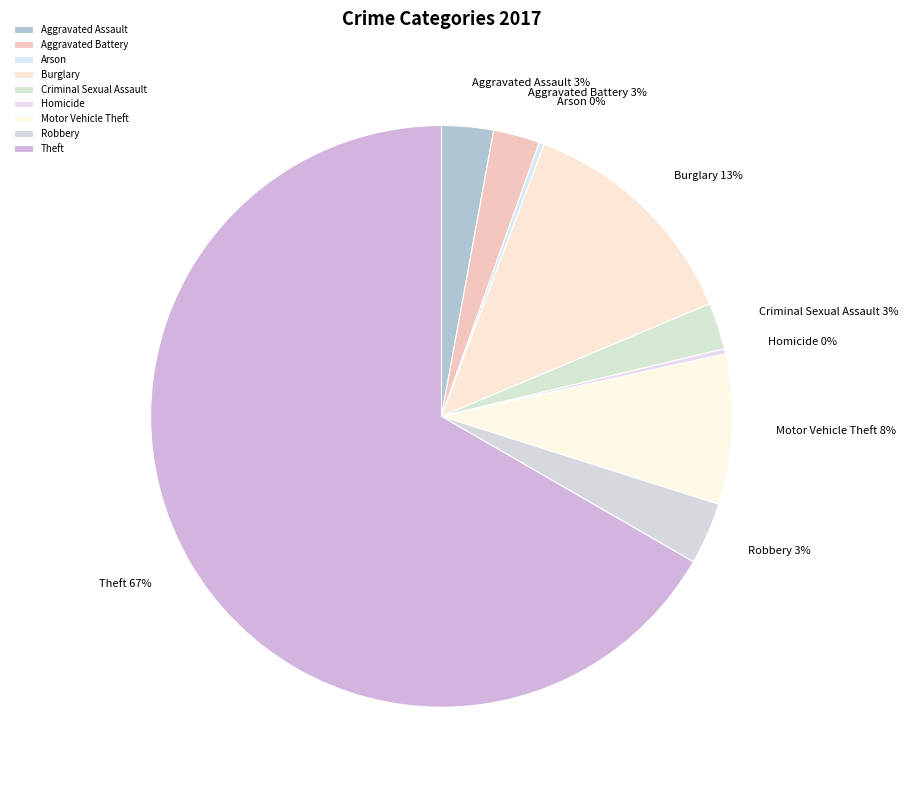

Between Motor Vehicle Theft and Aggravated Battery, which is larger?

Motor Vehicle Theft